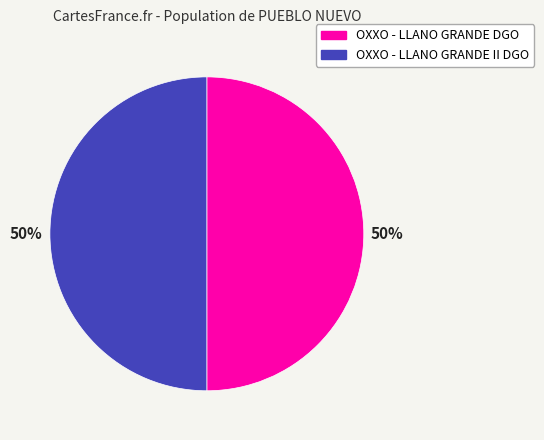

To the nearest percent, what percentage of the pie is OXXO - LLANO GRANDE DGO?

50%